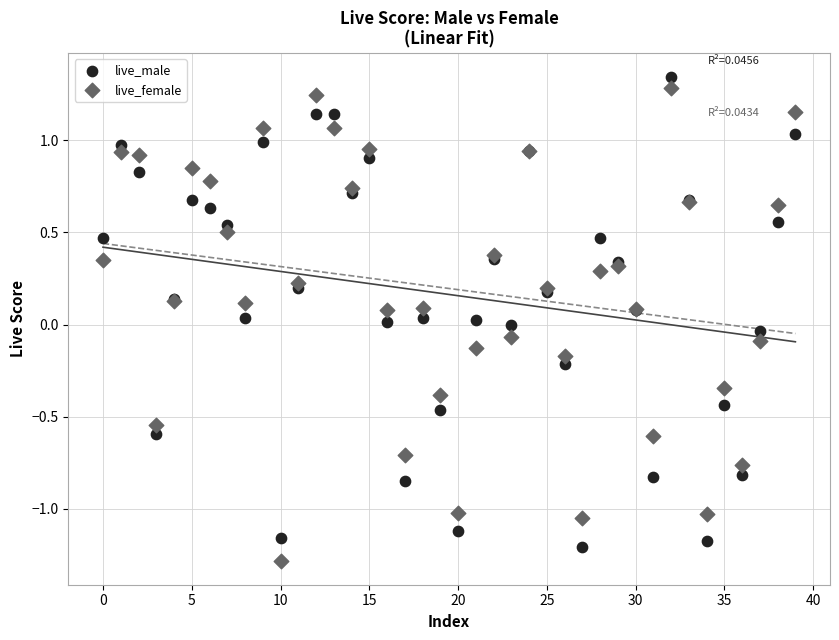

What are all the series names shown in the legend?

live_male, live_female